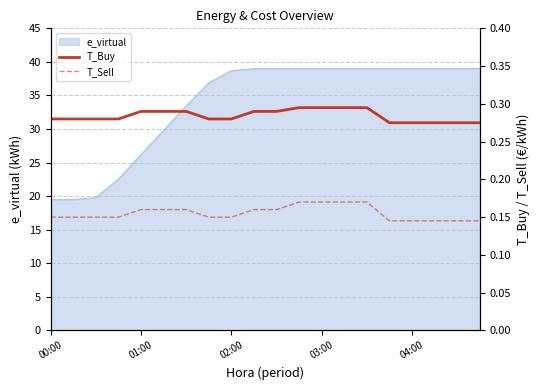

What is the highest value of the e_virtual series?

39.0